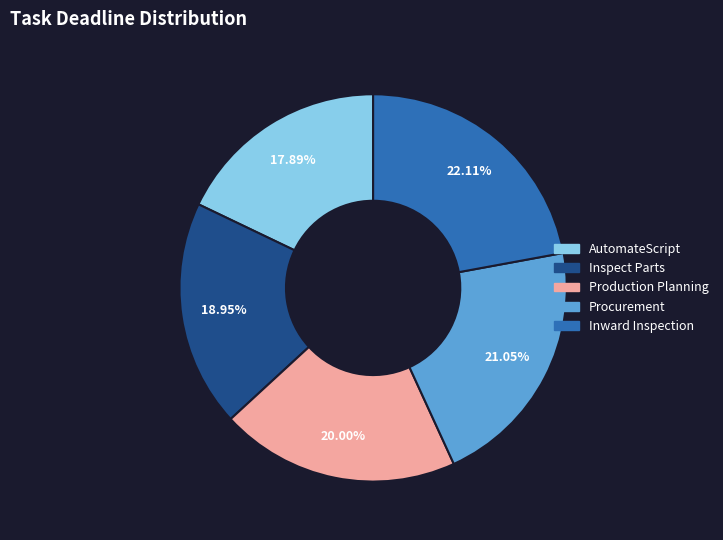

Which has a higher value, Inward Inspection or AutomateScript?

Inward Inspection